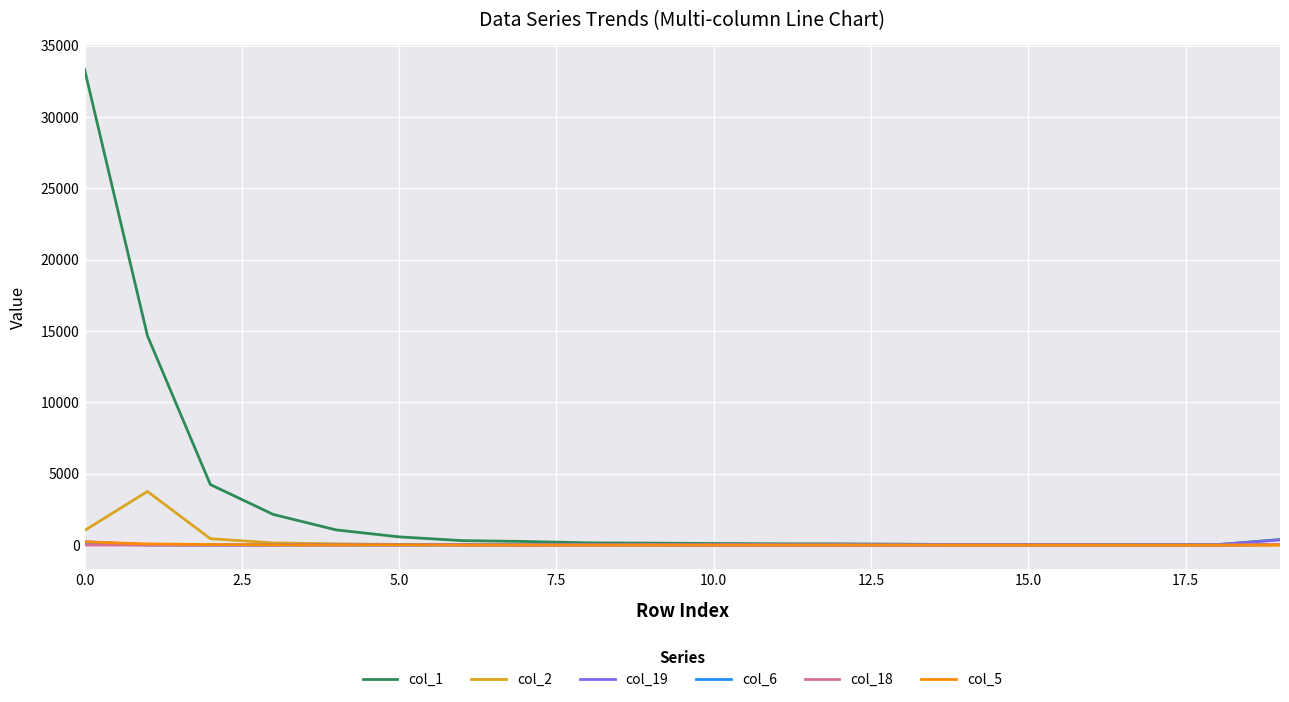

Which series has the widest spread of values?

col_1